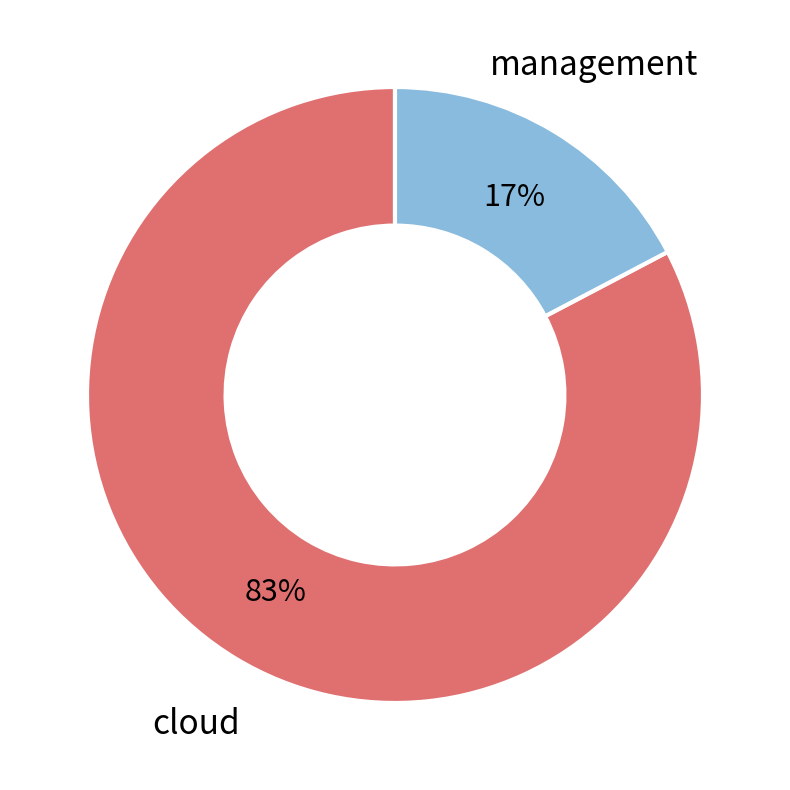

To the nearest percent, what is the average slice percentage?

50%